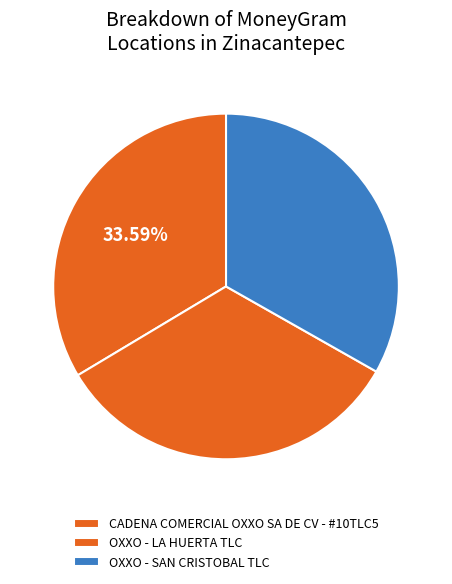

What is the largest slice in the pie chart?

CADENA COMERCIAL OXXO SA DE CV - #10TLC5